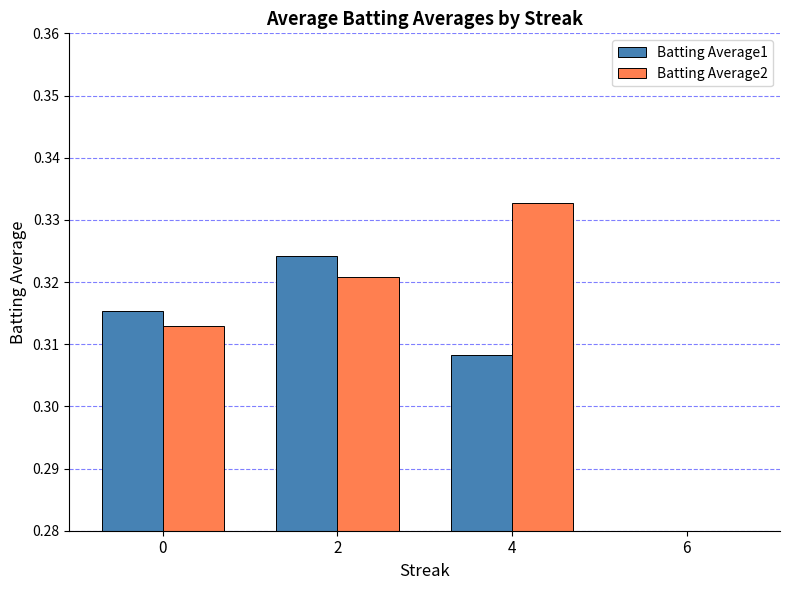

Reading right to left, list all the values displayed in this chart.

Batting Average1: 6=0.3	4=0.3	2=0.3	0=0.3
Batting Average2: 6=0.3	4=0.3	2=0.3	0=0.3